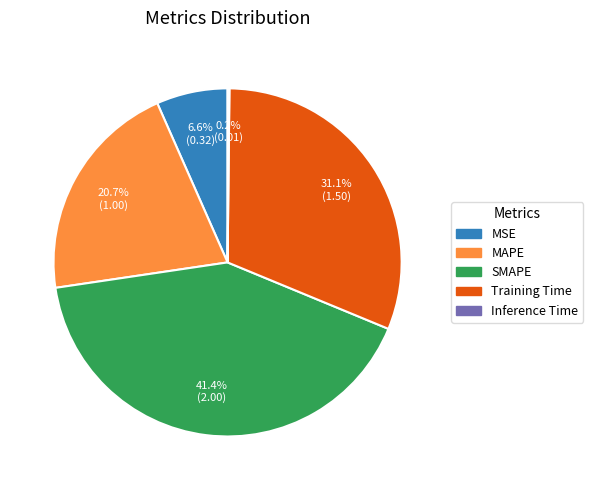

Combined, do Training Time and MSE account for over 50%?

No